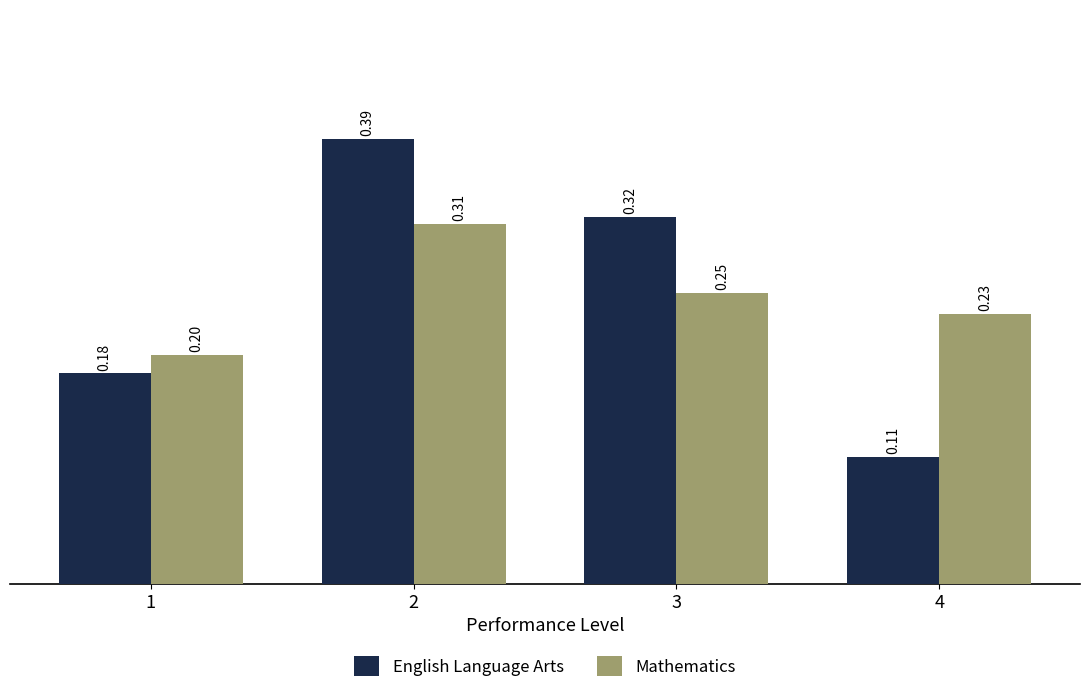

At which label does Mathematics reach its peak?

2